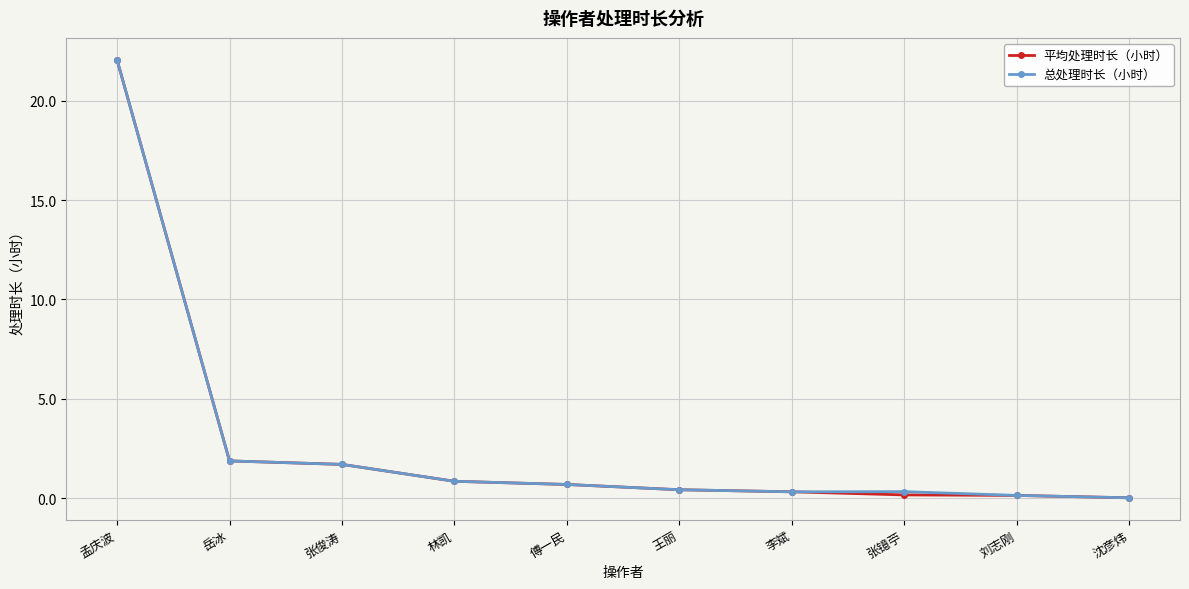

What are all the series names shown in the legend?

平均处理时长（小时）, 总处理时长（小时）